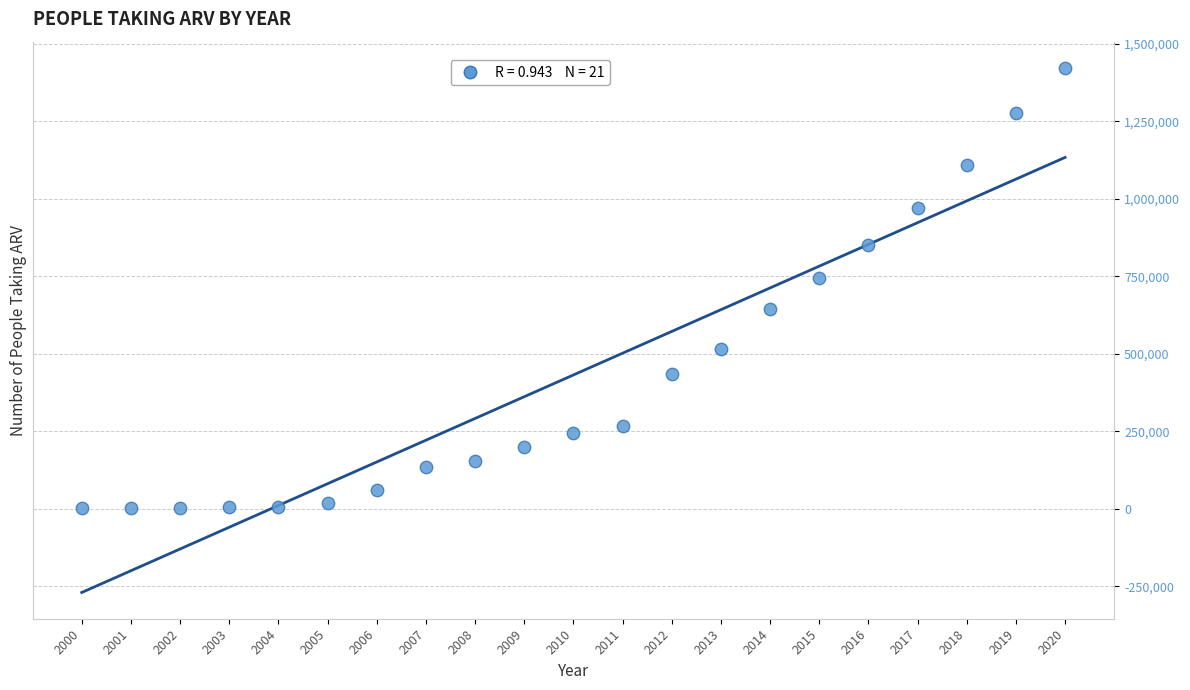

What is the range of Y values (max minus min)?

1421390